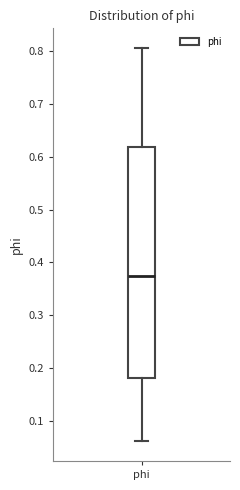

Where does the upper whisker of the box for phi end on the y-axis? The values are not printed on the chart, so give them approximately, as read against the axis.

0.81